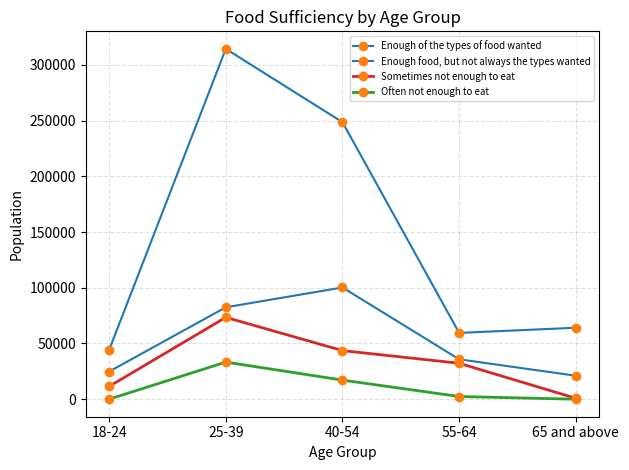

What is the label of the 5th point from the left?

65 and above